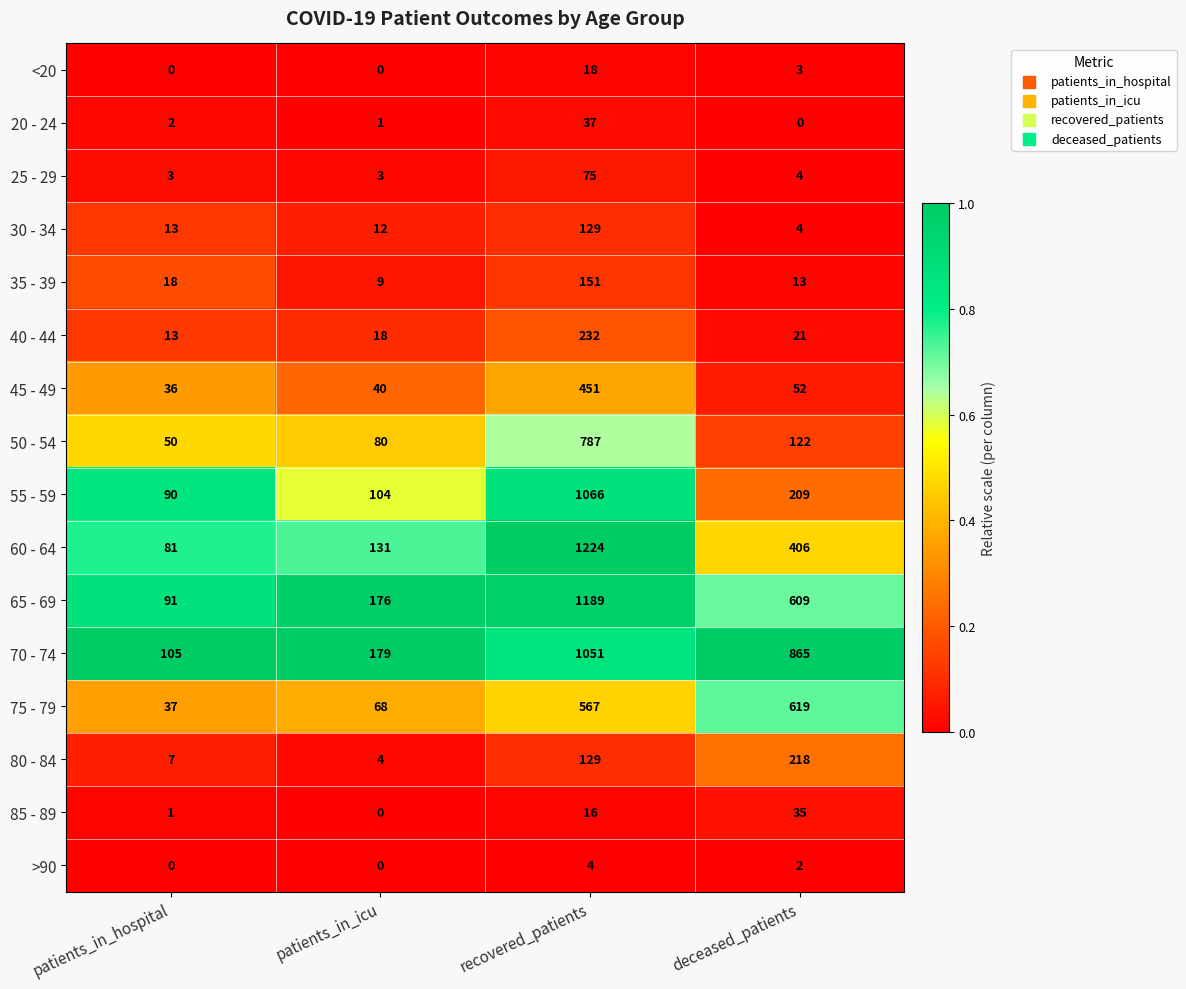

The value of 75 - 79 at recovered_patients is 567. True or false?

True